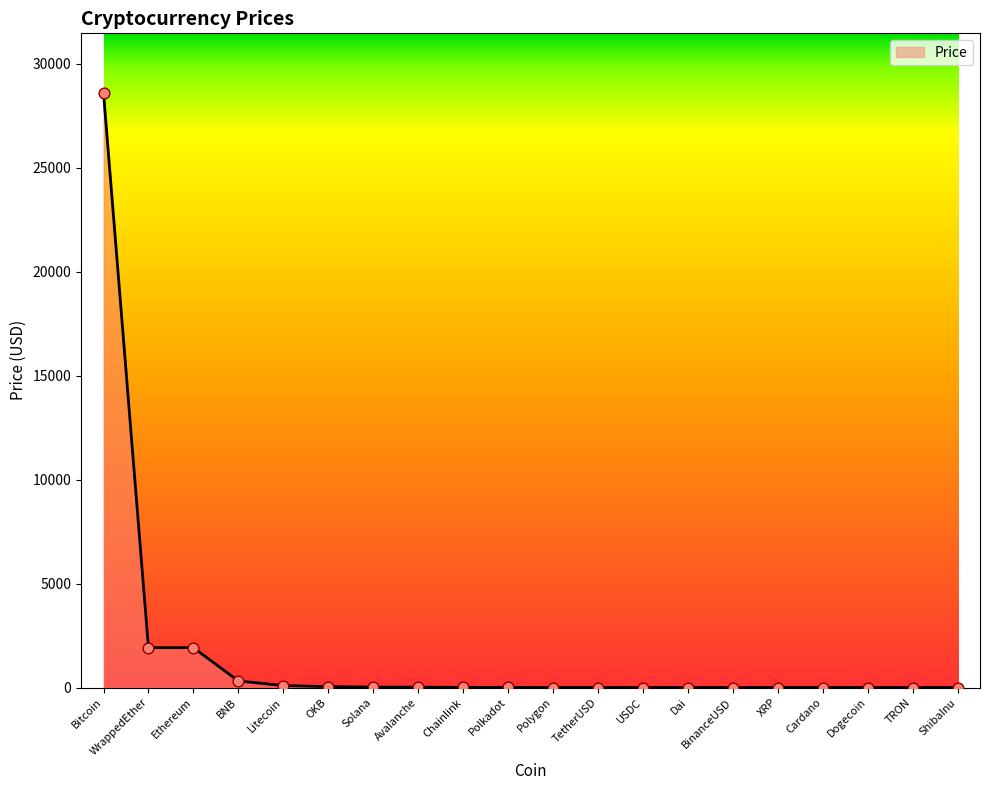

Between OKB and BNB, which is larger?

BNB